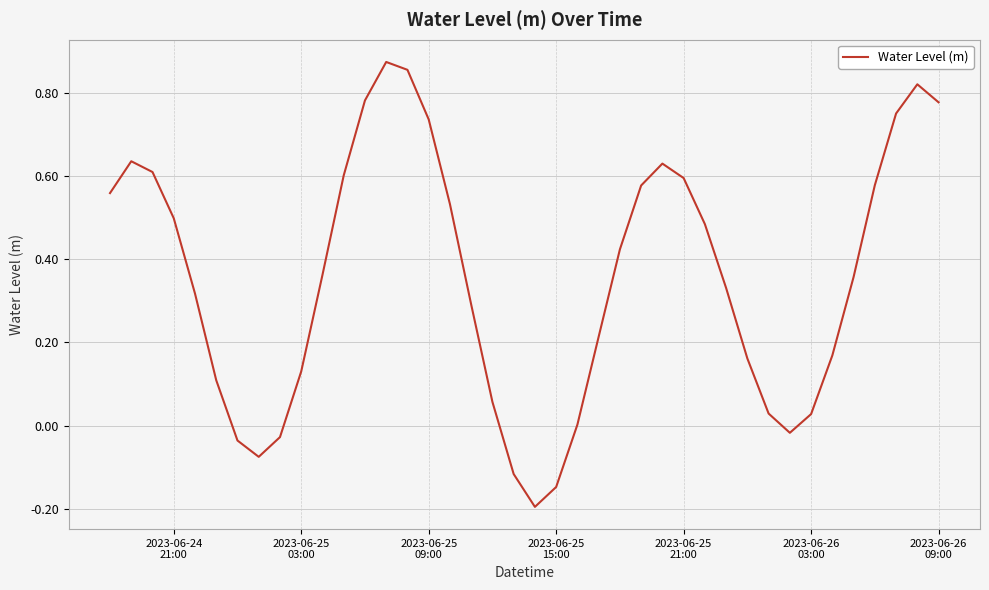

What is the difference between the maximum and minimum values?

1.1